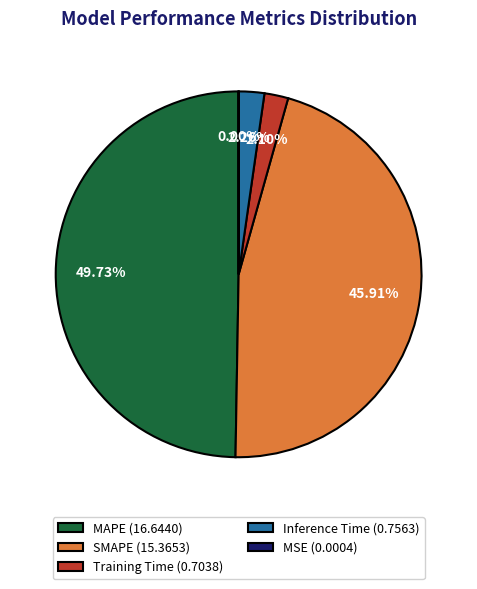

What is the ratio of the value at MAPE (16.6440) to the value at SMAPE (15.3653)?

1.1